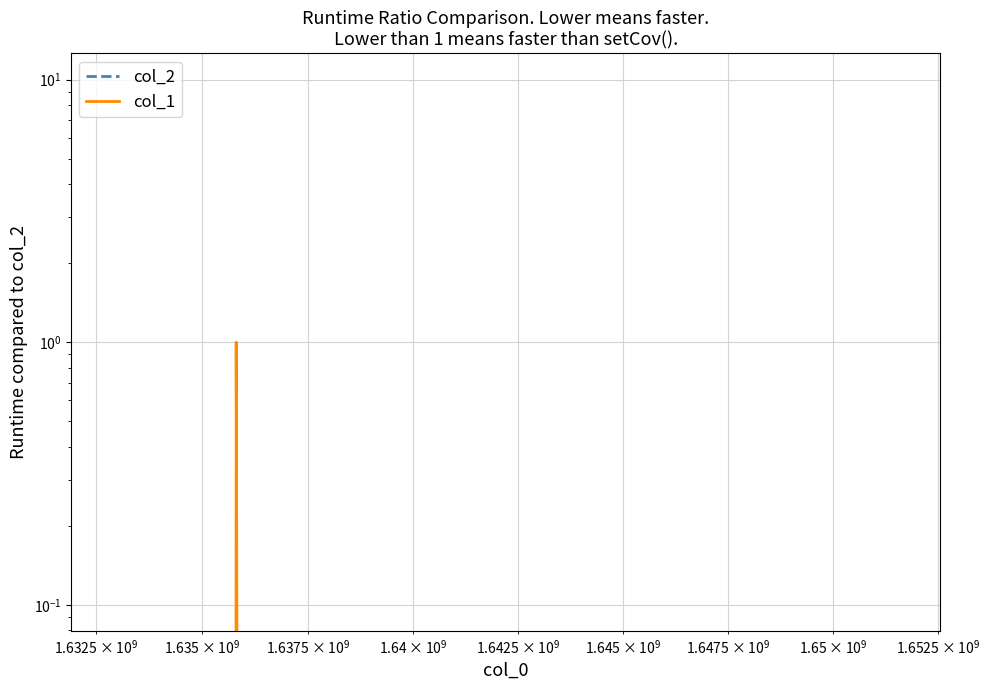

What are all the series names shown in the legend?

col_2, col_1